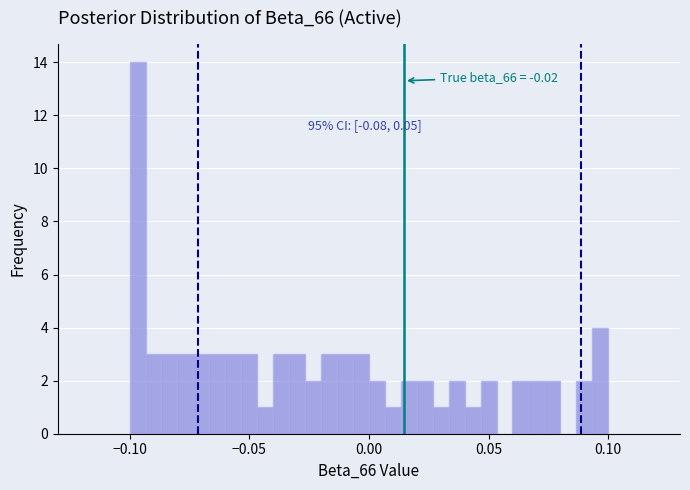

Read against the x-axis, roughly where is the centre of the tallest bar?

-0.095